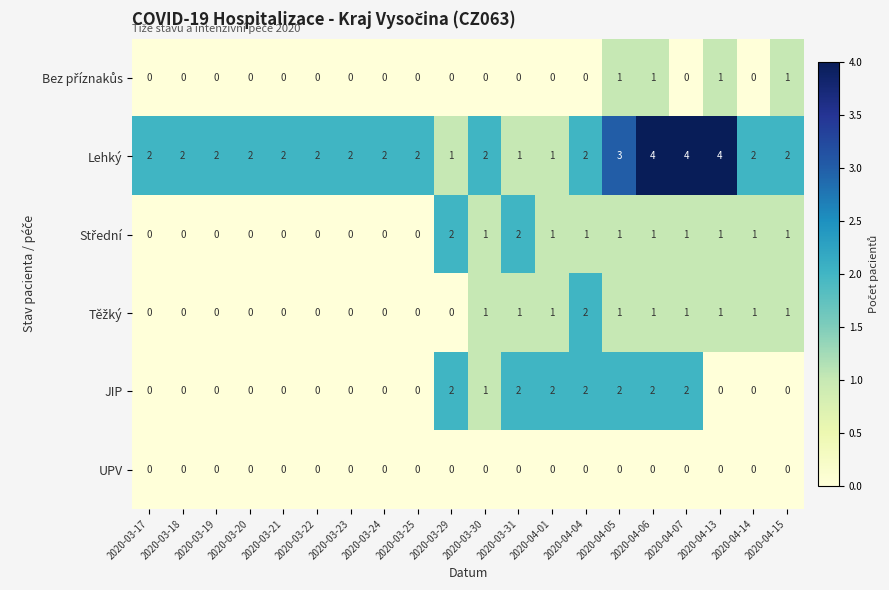

At which category is the sum across all series the highest?

2020-04-06